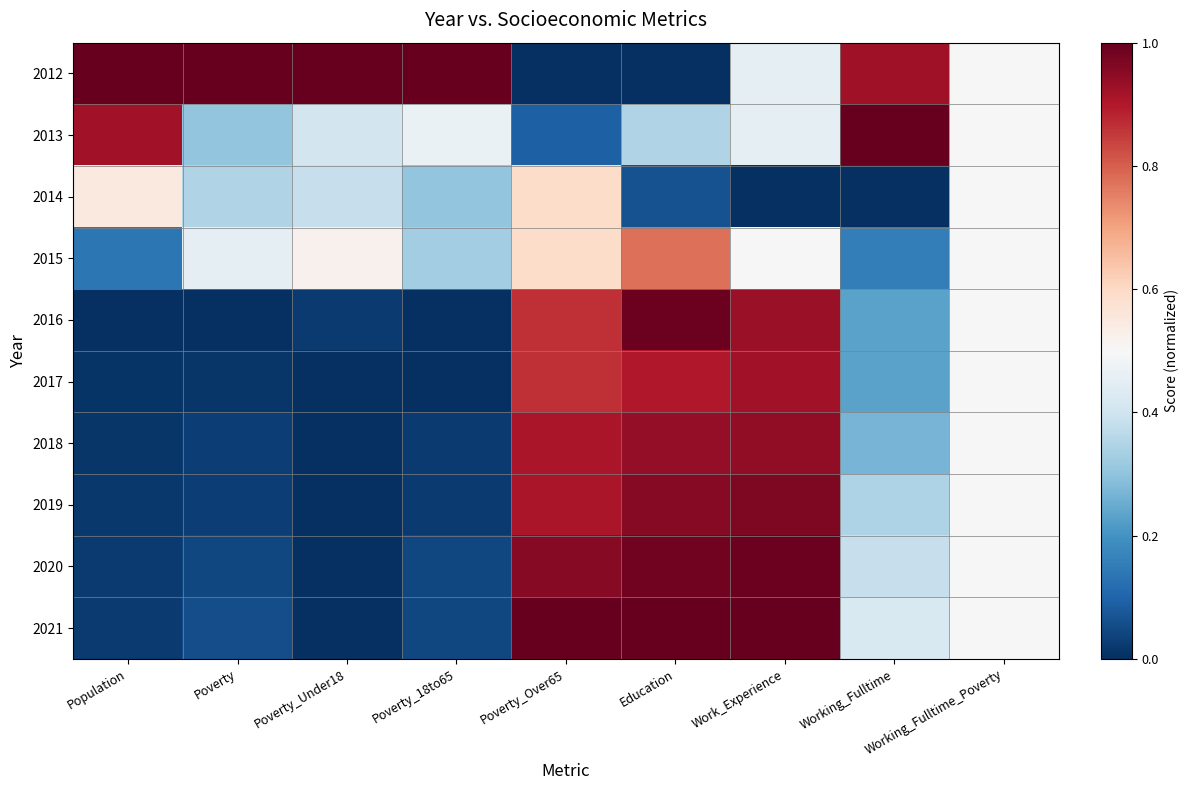

At how many categories does at least one series exceed 0?

9